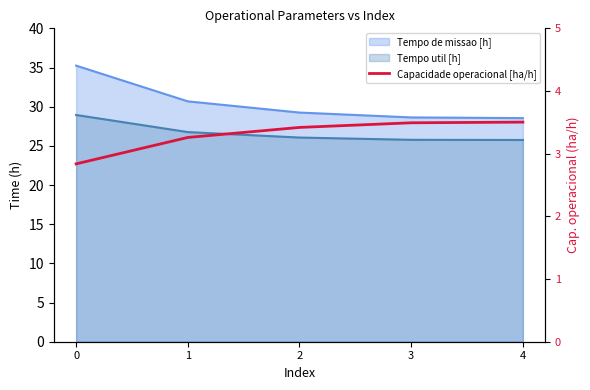

What is the value of the 4th point from the left?

3.5